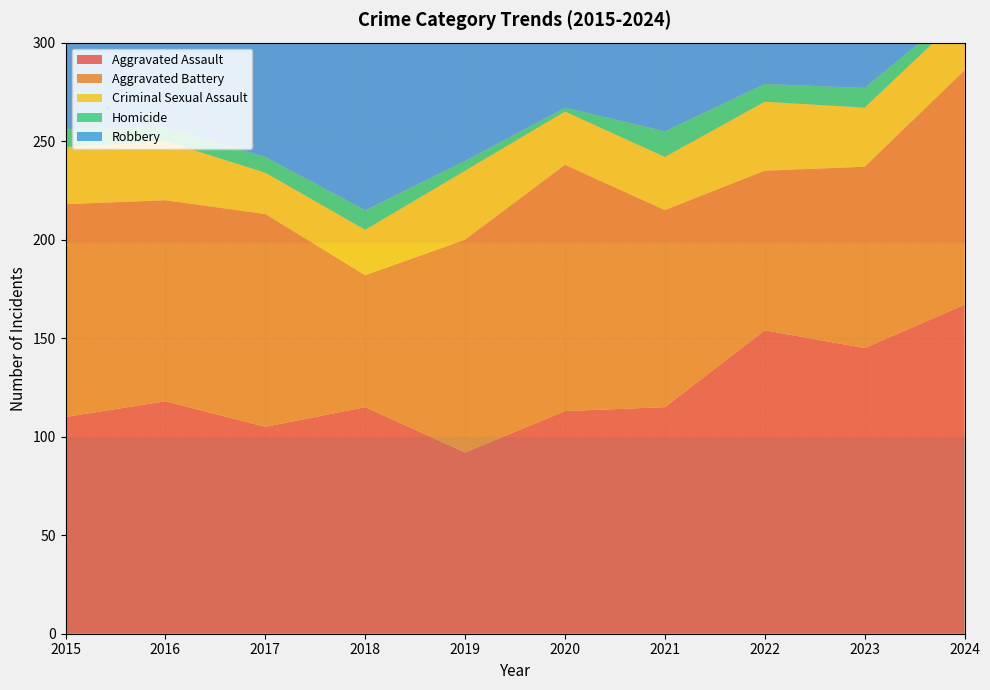

How many interior local peaks does the Homicide series have?

3